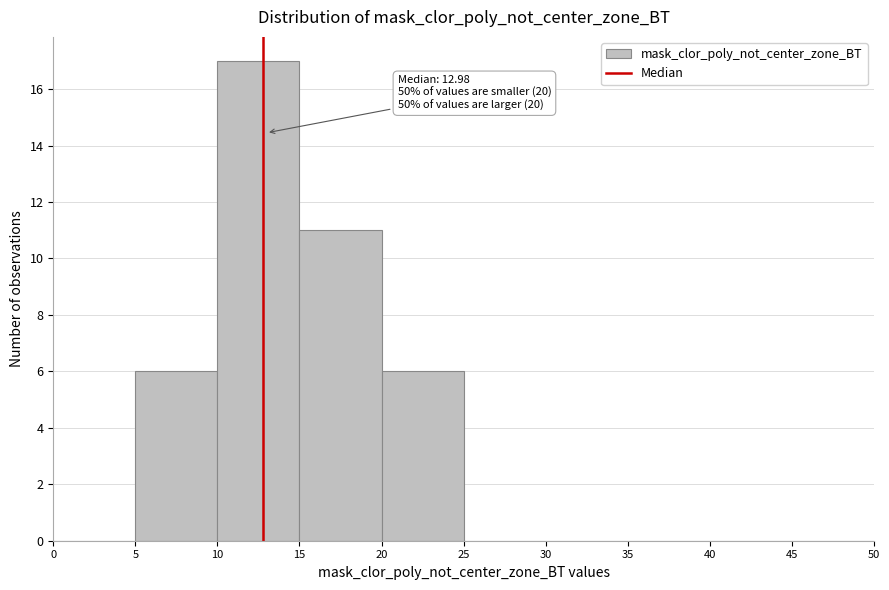

Over which range of the x-axis is the bar tallest?

10 to 15